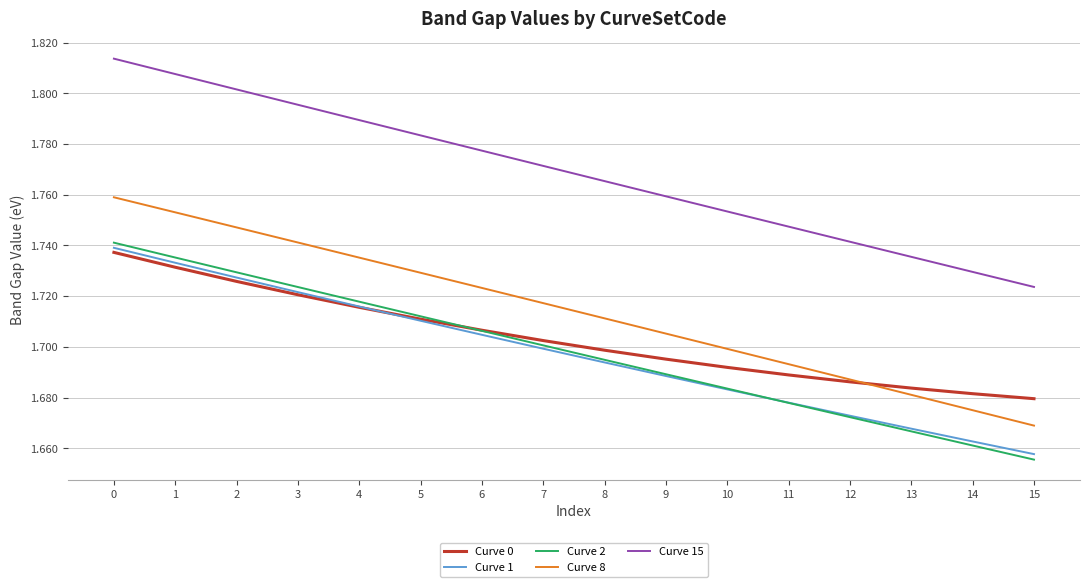

How many Curve 15 values are between 1 and 2?

16